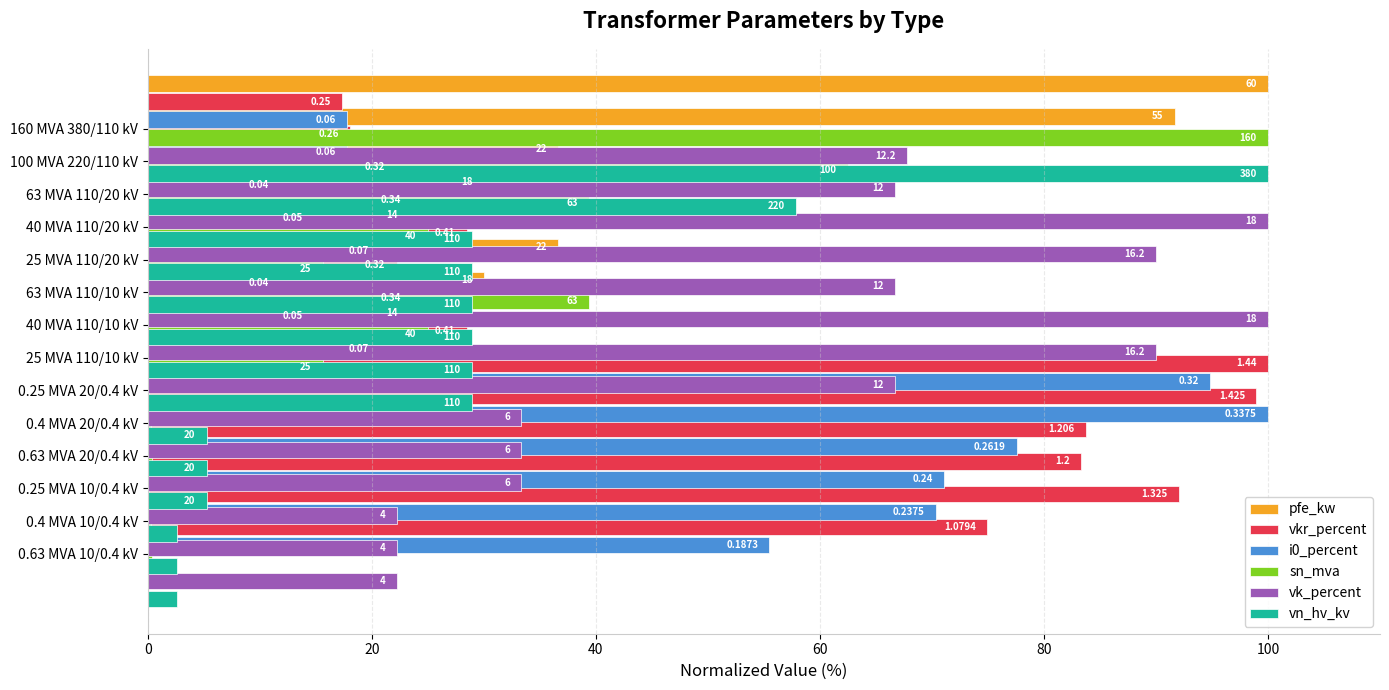

What is the sum of the pfe_kw values at 0.25 MVA 20/0.4 kV and 0.4 MVA 10/0.4 kV?

4.2